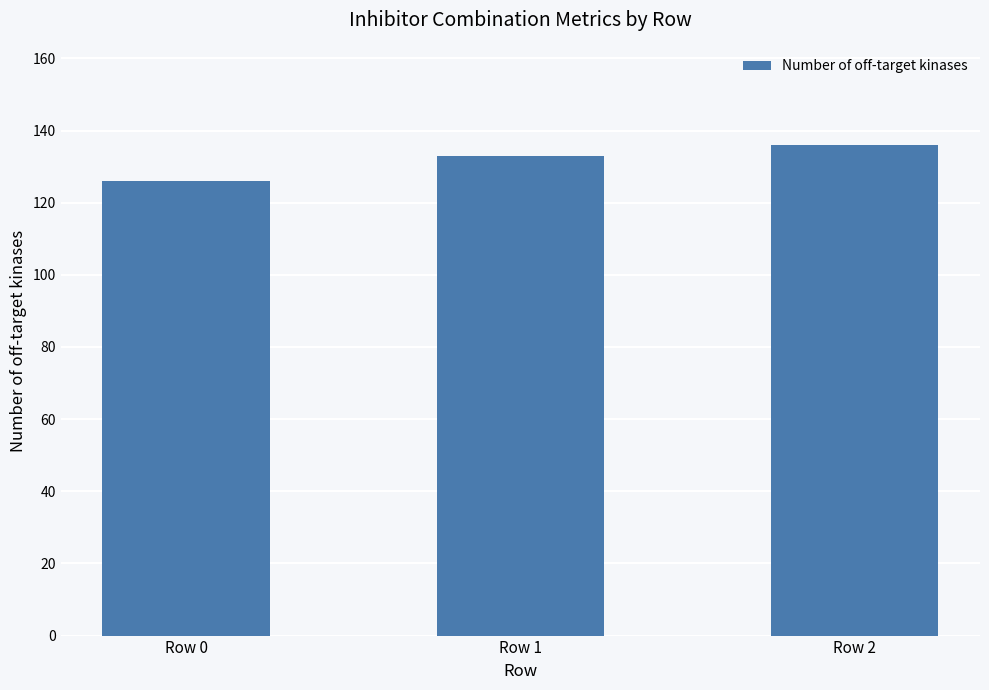

What is the value of the 1st bar from the left?

126